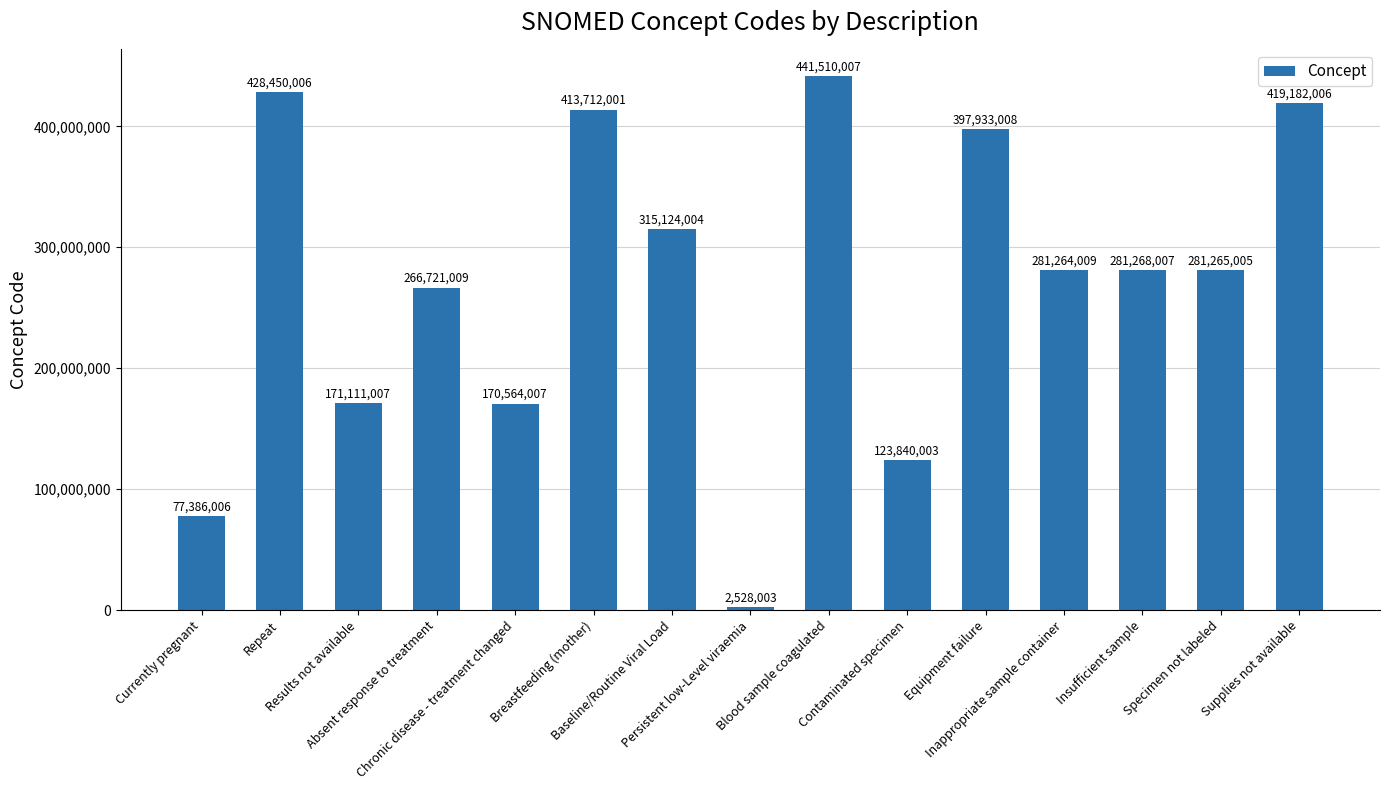

The chart shows a value of 106982045 at Currently pregnant. True or false?

False